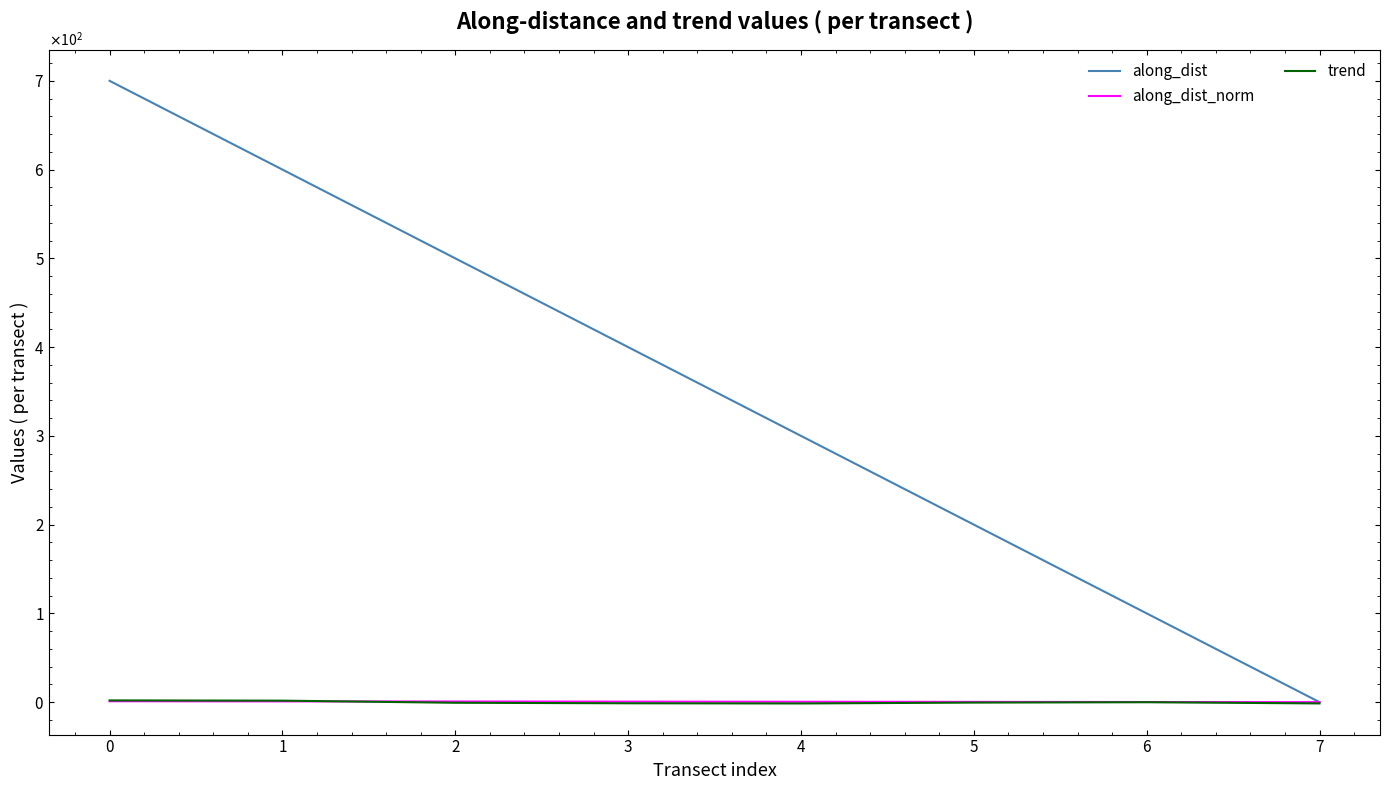

At which category does trend reach its first local peak?

6